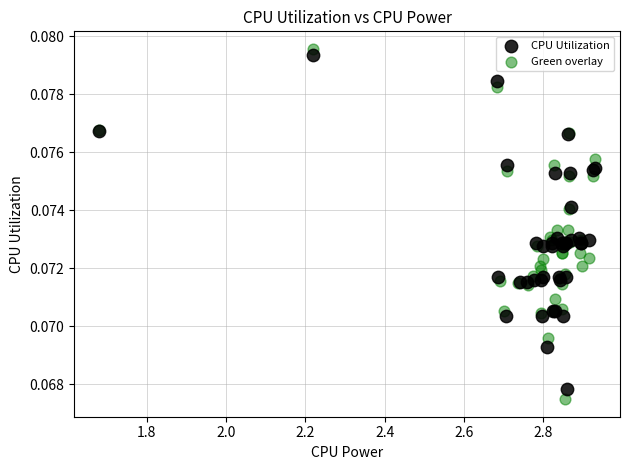

Which series contains the highest Y value?

Green overlay